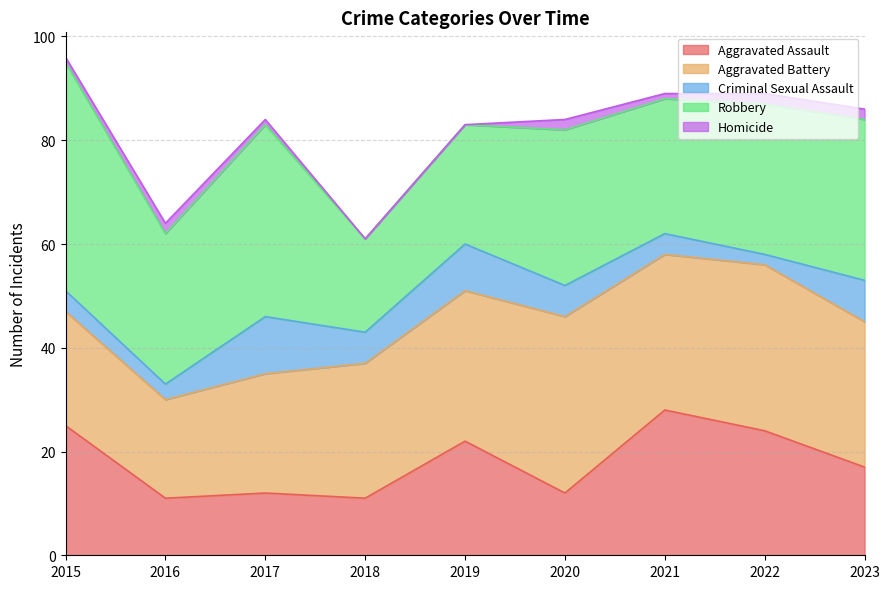

Which category has the lowest value across all series?

2018